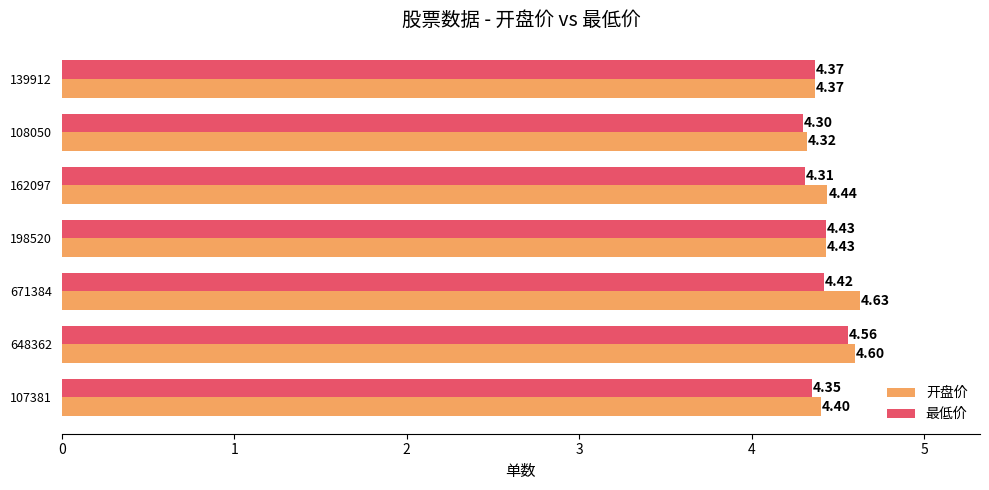

What is the difference between the maximum and second lowest values in the 开盘价 series?

0.3